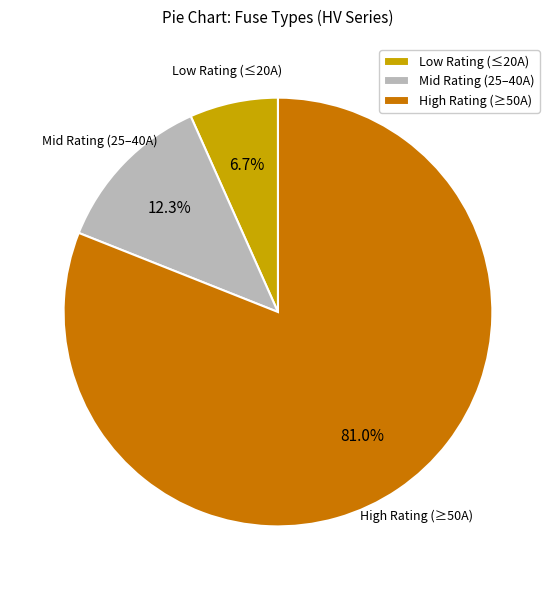

Rank the categories by value from lowest to highest.

Low Rating (≤20A), Mid Rating (25–40A), High Rating (≥50A)